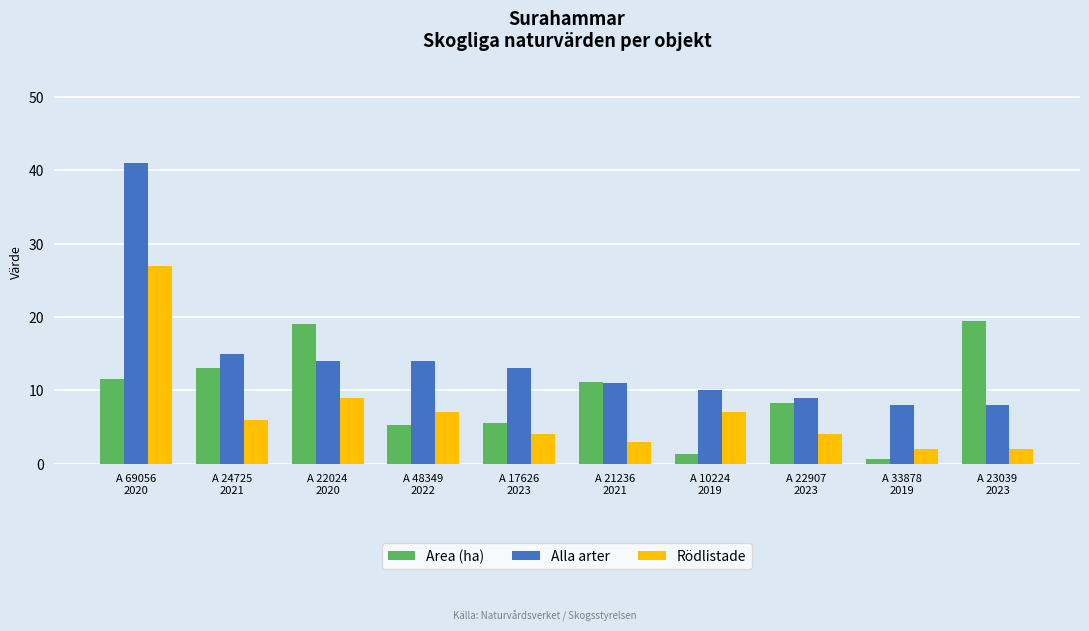

What is the sum of the Area (ha) values at A 22024
2020 and A 24725
2021?

32.1